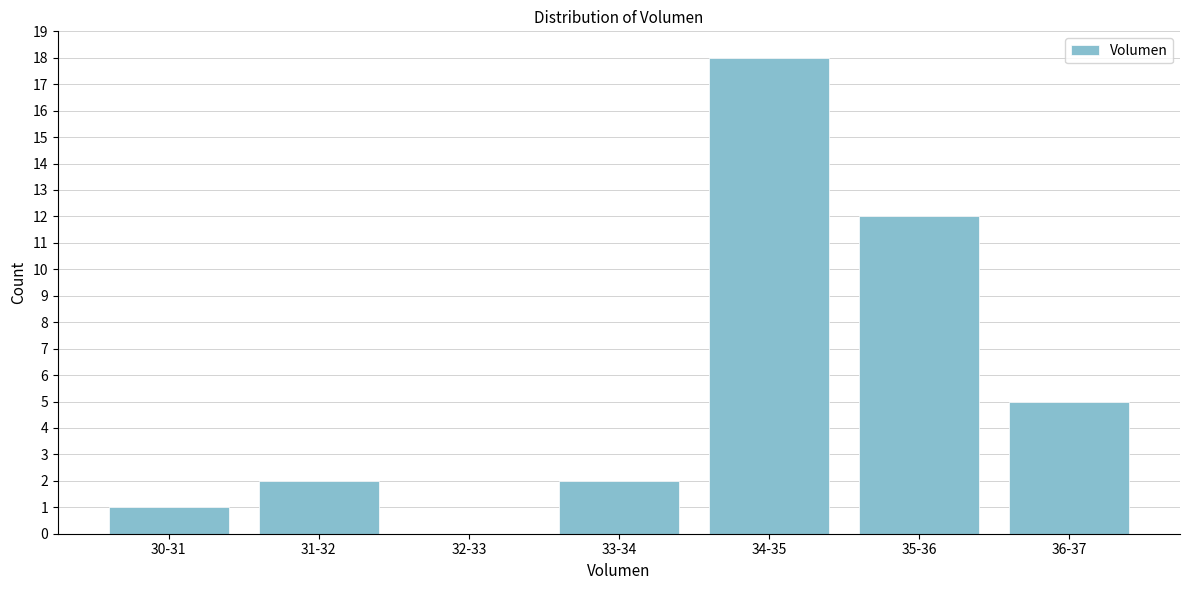

Reading left to right, what are all the values shown in this chart?

30-31=1	31-32=2	32-33=0	33-34=2	34-35=18	35-36=12	36-37=5